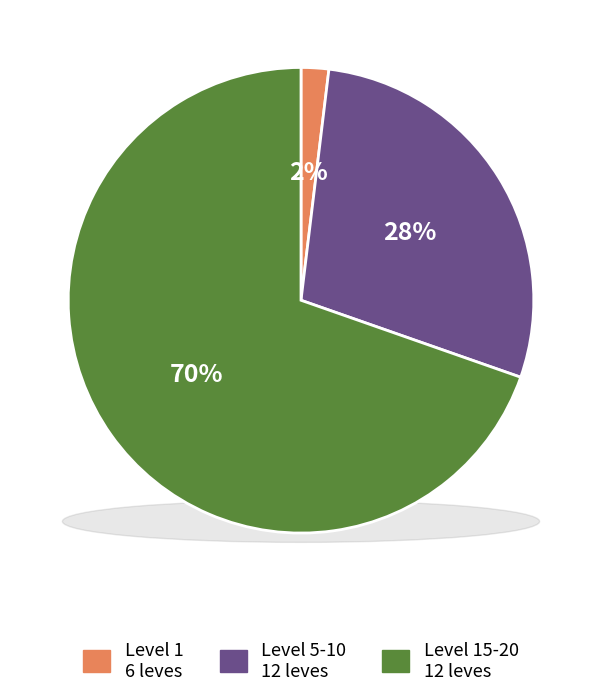

Which category has the smallest portion of the pie?

1